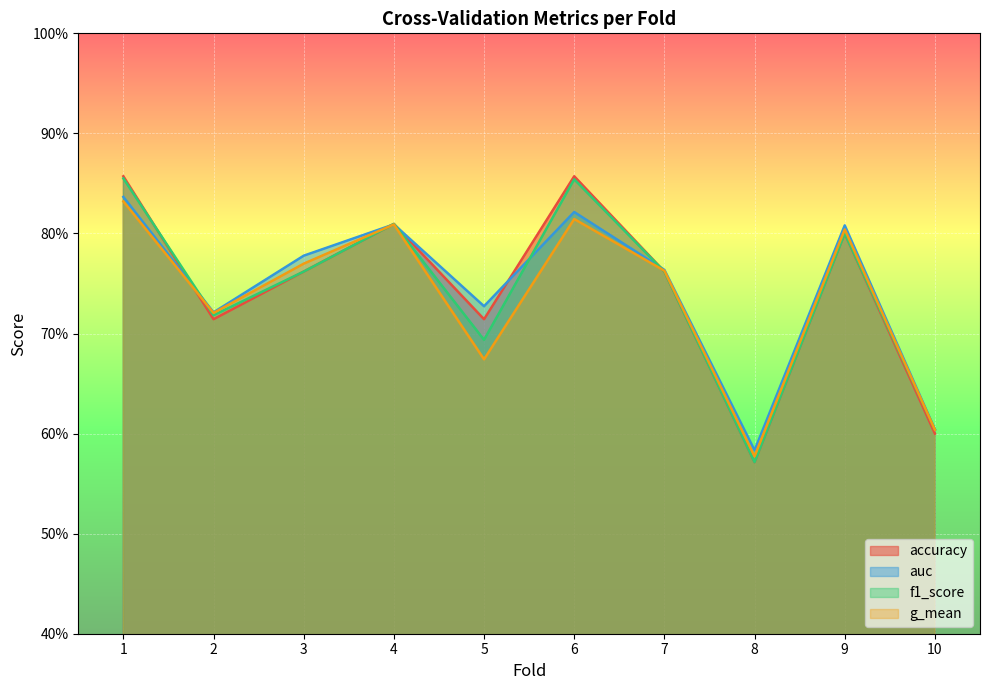

How many accuracy values are between 0 and 1?

10